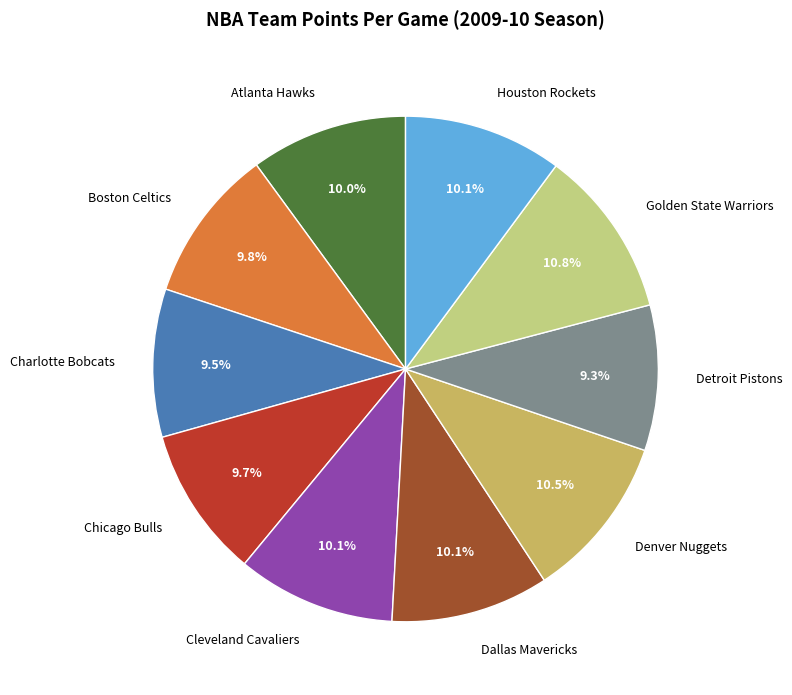

Do Golden State Warriors and Boston Celtics together represent more than half of the pie?

No